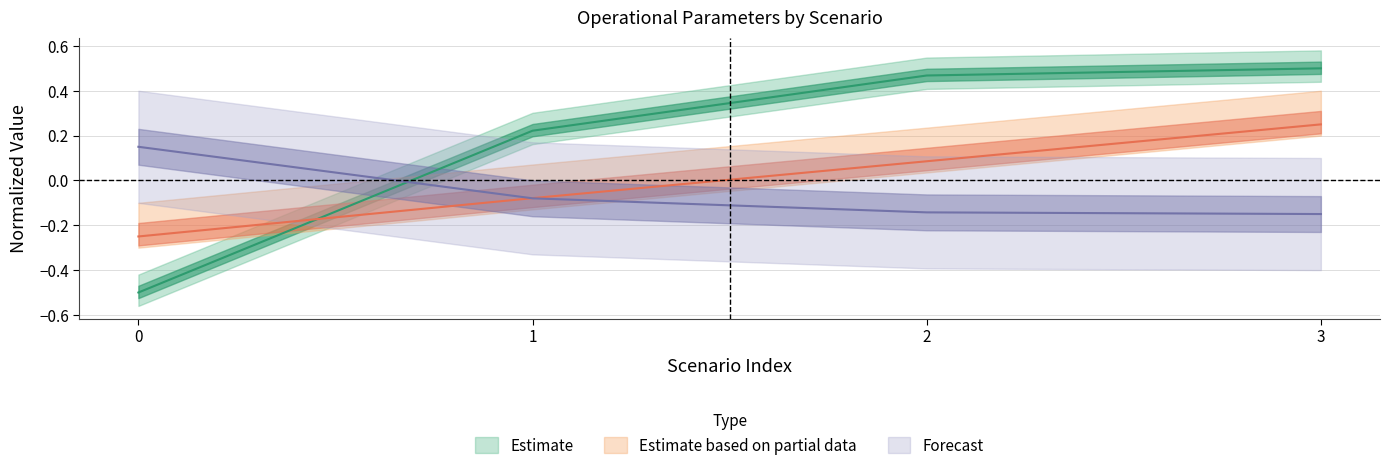

At 1, list the series in order from largest to smallest.

Capacidade operacional [ha/h], Autonomia Projetada [h], Tempo util [h]